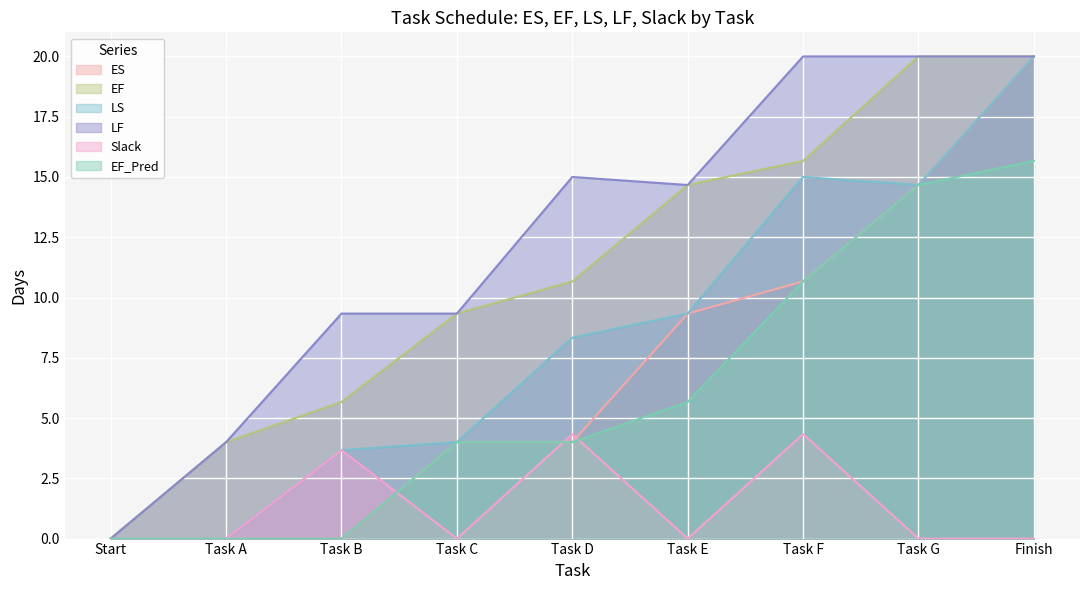

The value of EF_Pred at Start is 0.0. True or false?

True